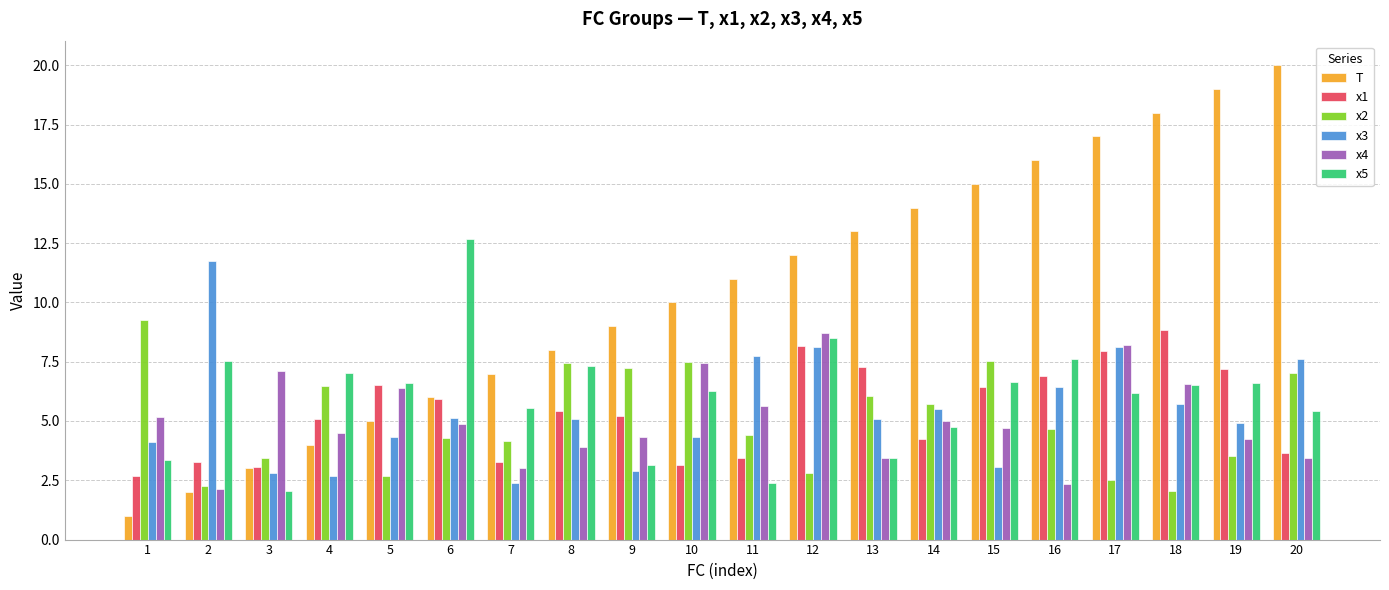

What is the total value across all series at 11?

34.6